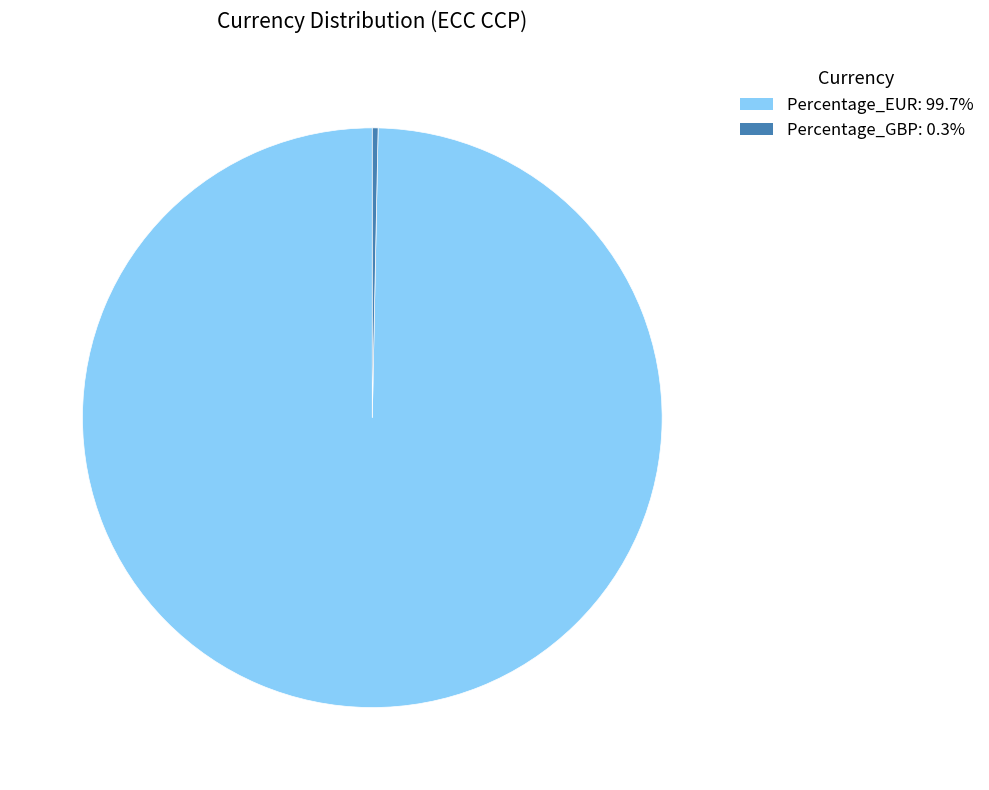

Is it true that Percentage_GBP is 0% of the pie?

True